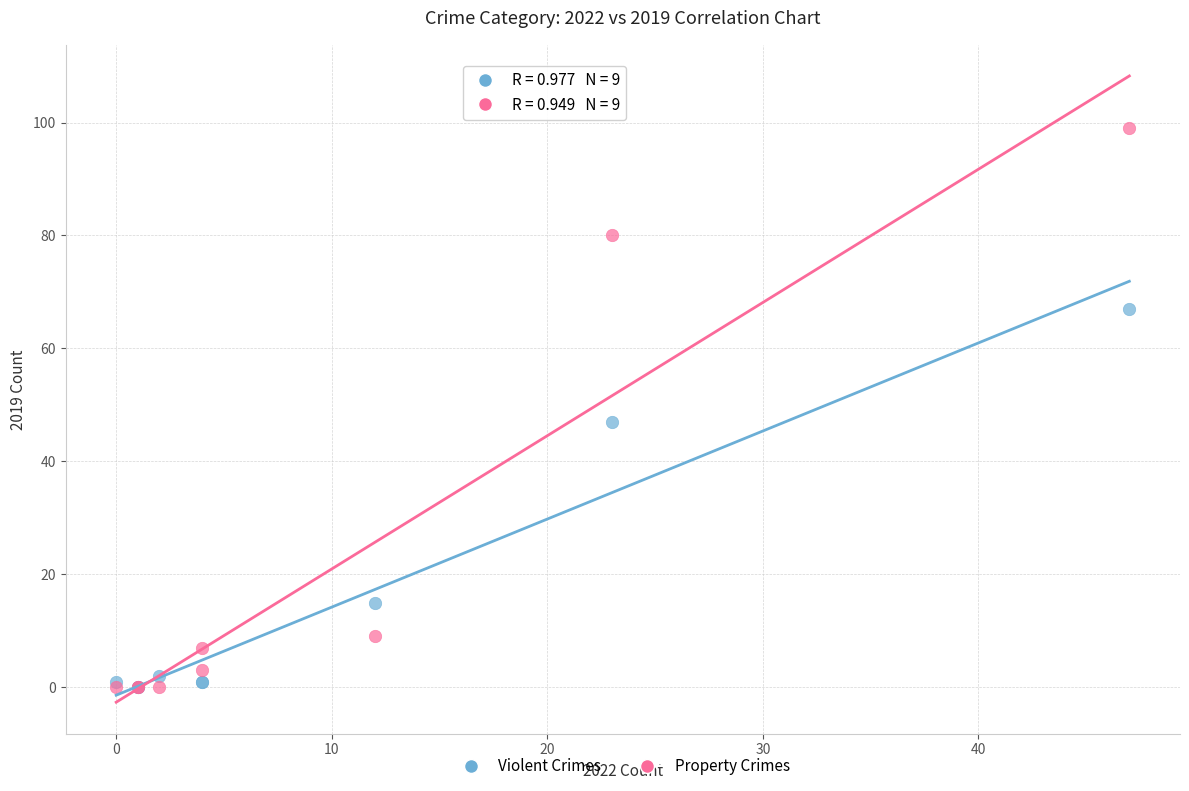

Across all series, what Y value is closest to 49?

47